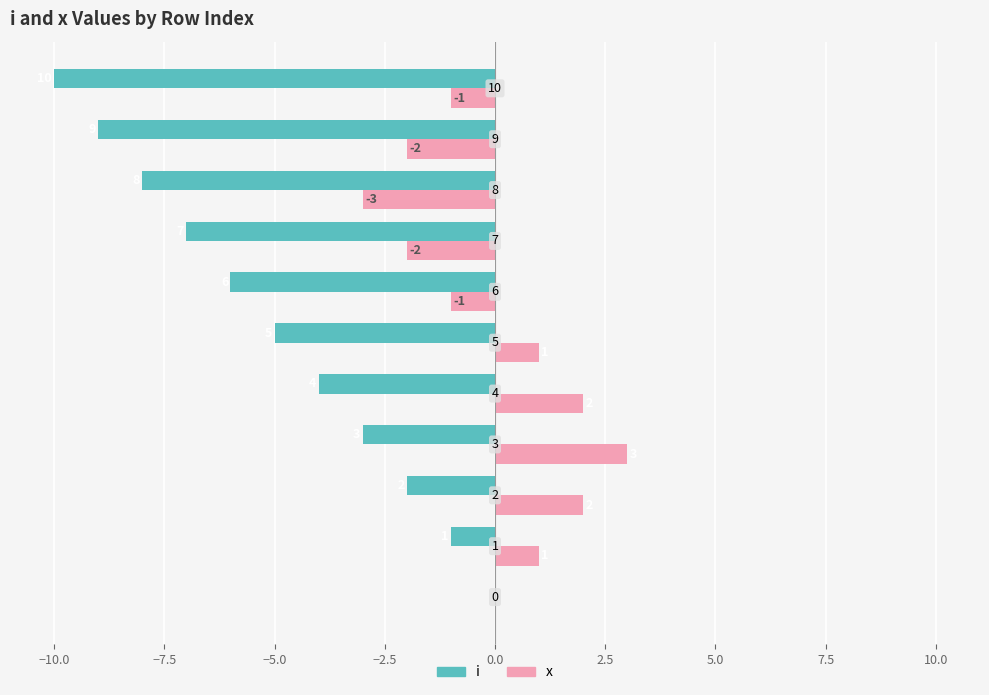

How many i values are between -8 and -2?

7